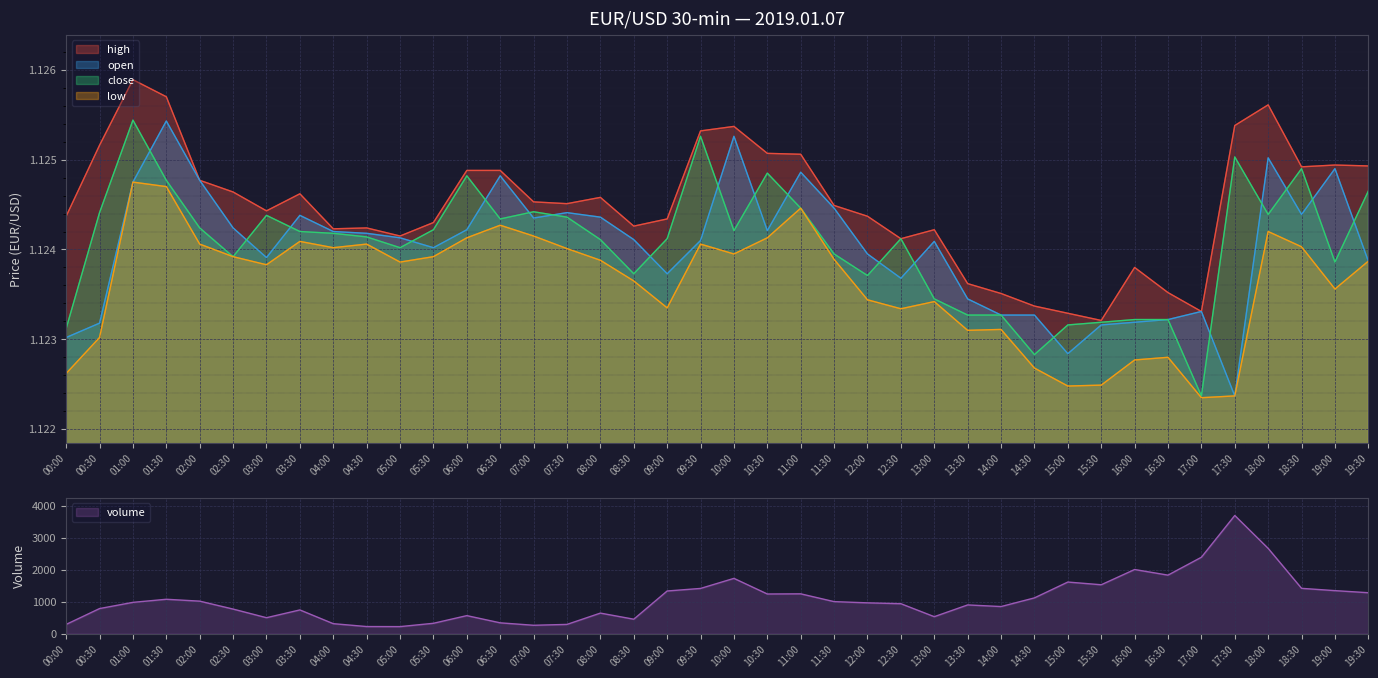

Where is open nearest to the value 1?

17:30